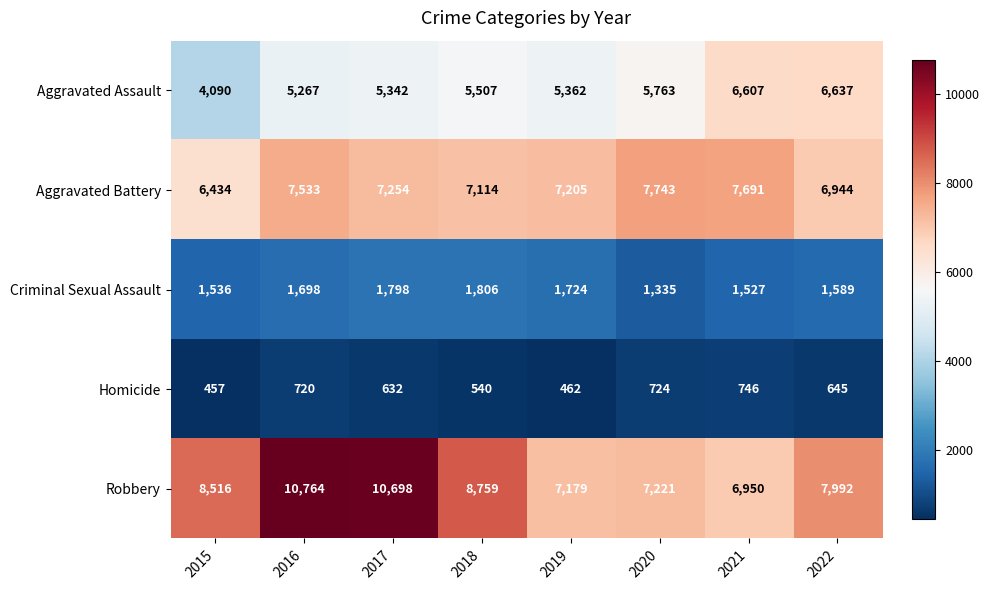

Which category has the highest value across all series?

2016